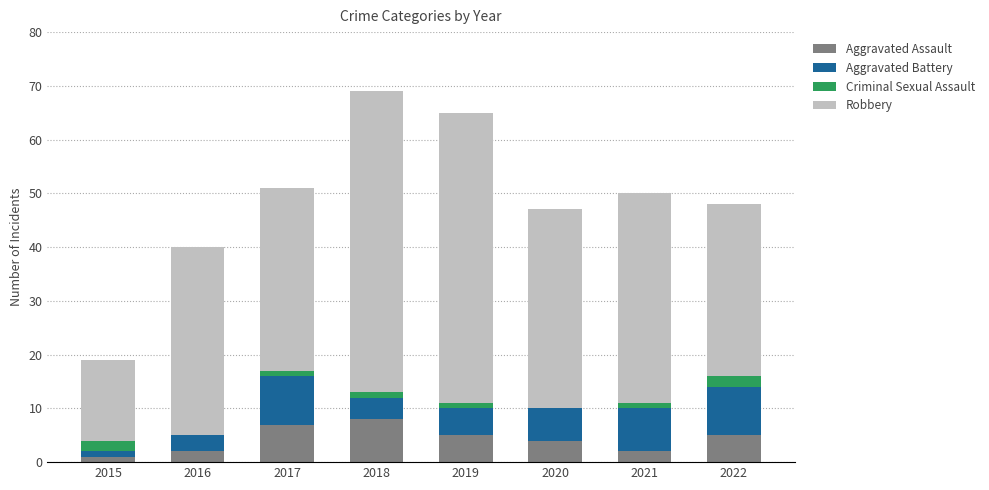

How many data points does each series have?

8